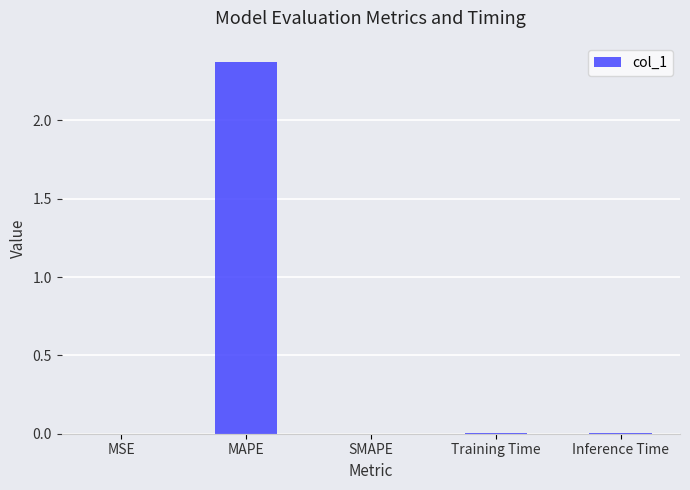

At which category does the chart reach its peak across all series?

MAPE